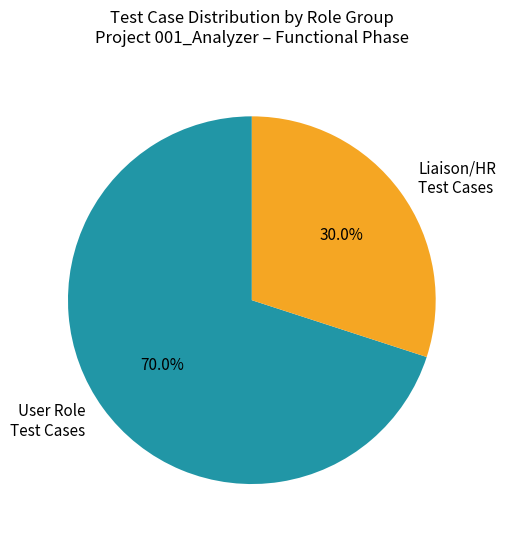

How many slices are in this pie chart?

2